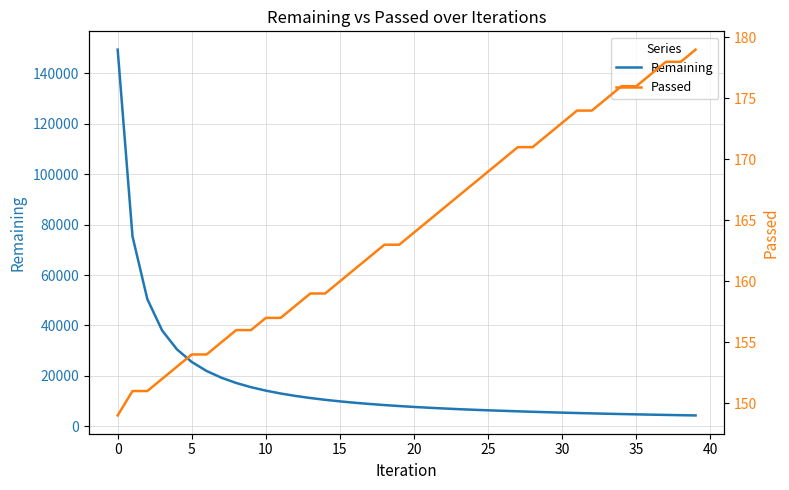

True or false: Remaining has more than 2 interior local peaks.

False